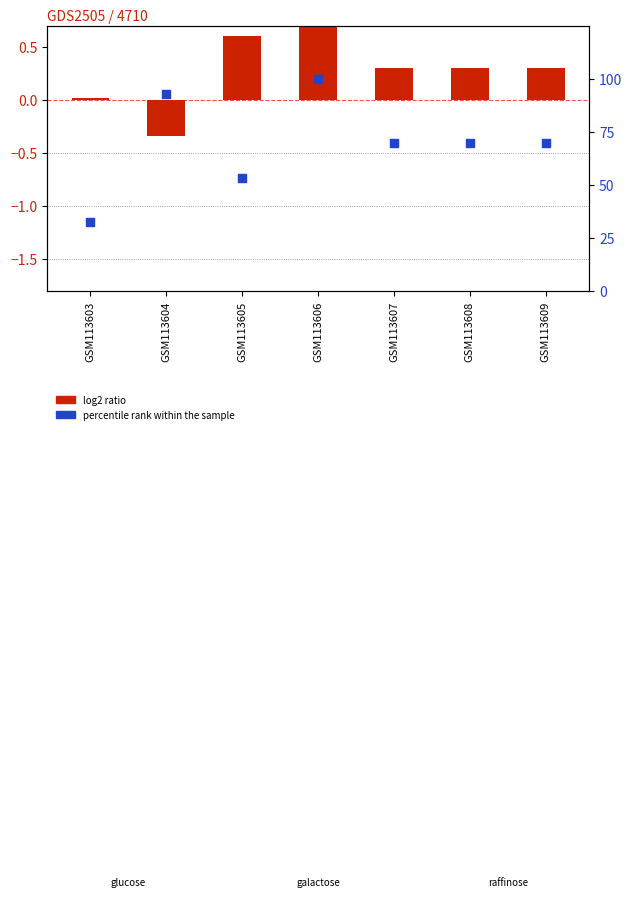

What is the total value across all series at GSM113609?

70.1